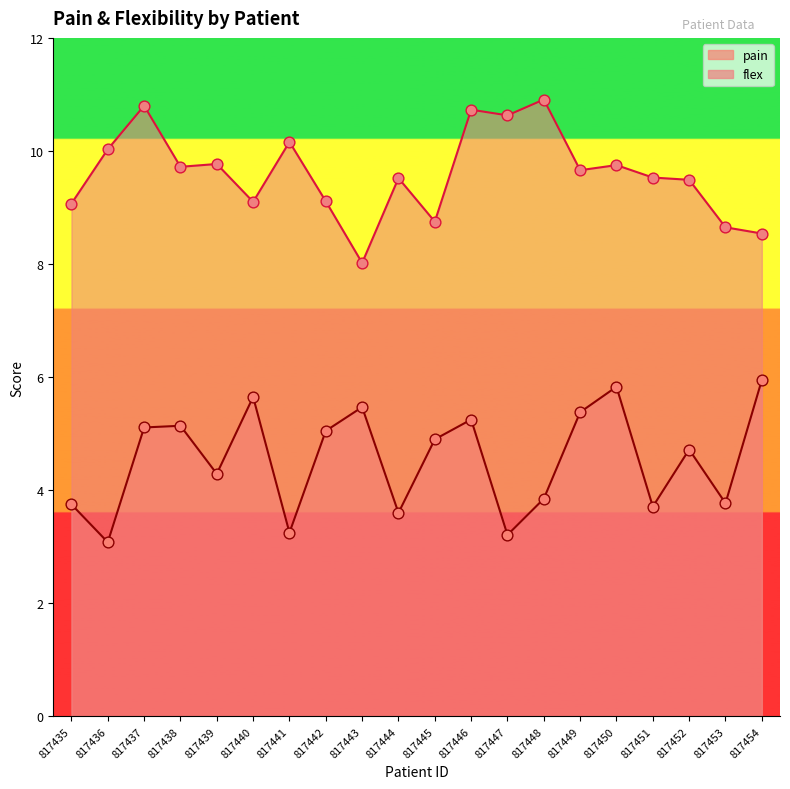

Which series has the largest total across all categories?

flex